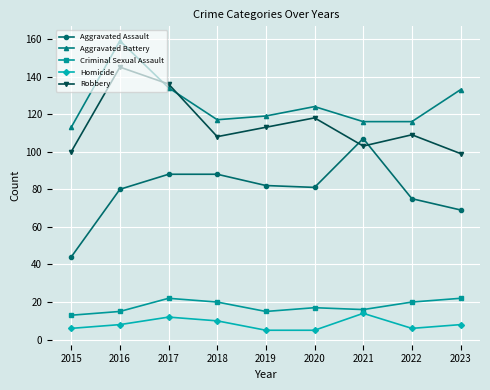

Reading left to right, what are all the values shown in this chart?

Aggravated Assault: 44	80	88	88	82	81	107	75	69
Aggravated Battery: 113	159	134	117	119	124	116	116	133
Criminal Sexual Assault: 13	15	22	20	15	17	16	20	22
Homicide: 6	8	12	10	5	5	14	6	8
Robbery: 100	145	136	108	113	118	103	109	99